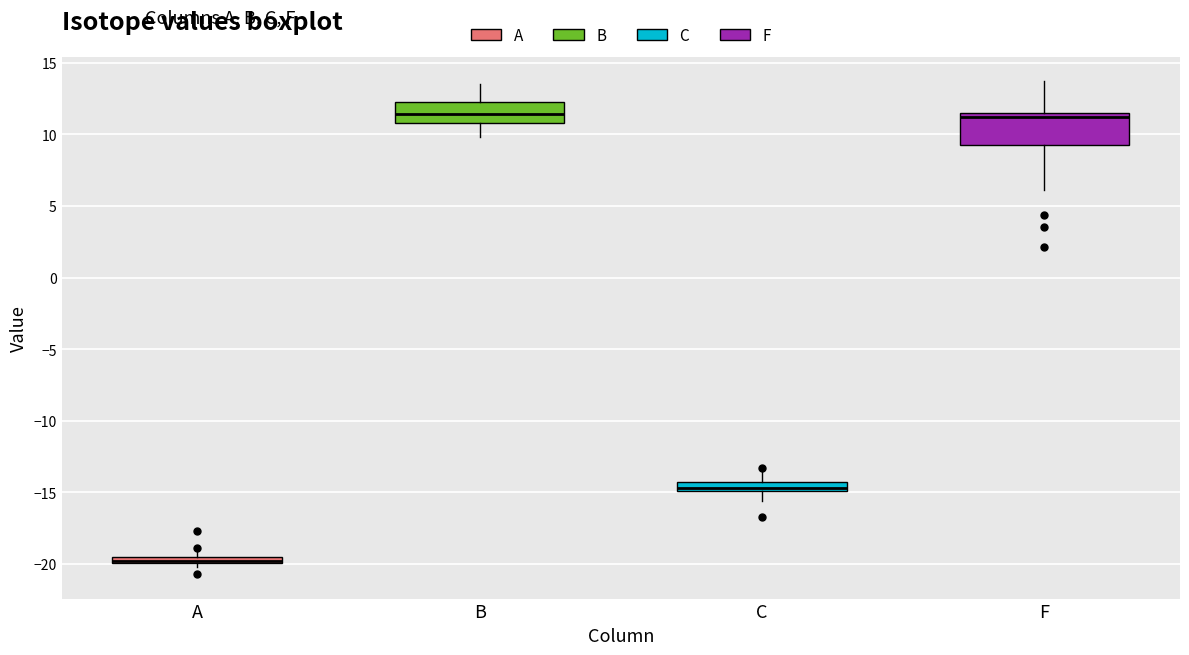

Where is the upper edge of the box for B on the y-axis? The values are not printed on the chart, so give them approximately, as read against the axis.

12.5